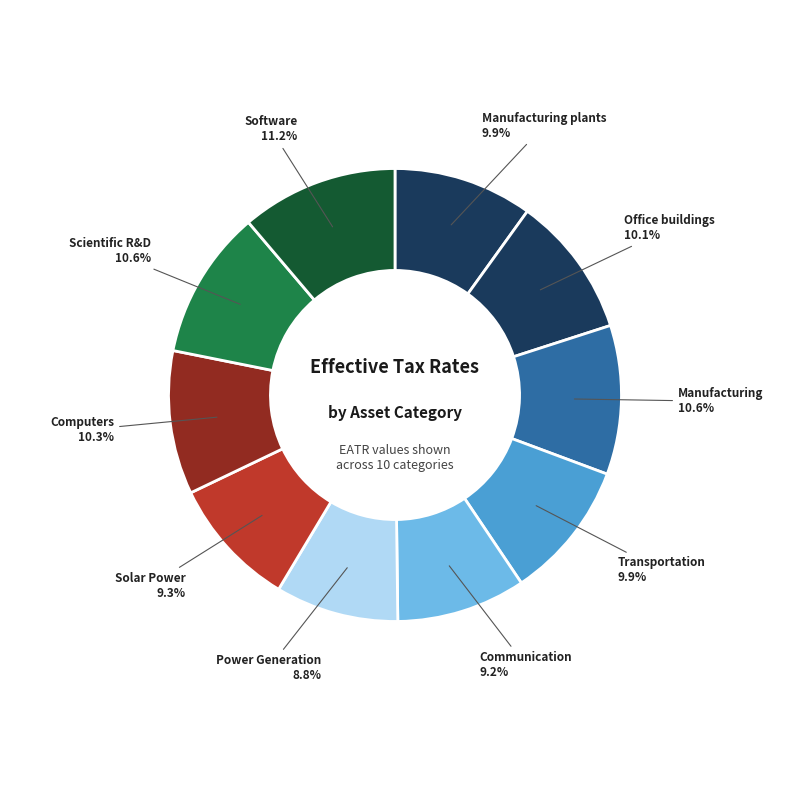

What is the total percentage of Manufacturing plants and Computers?

20.2%